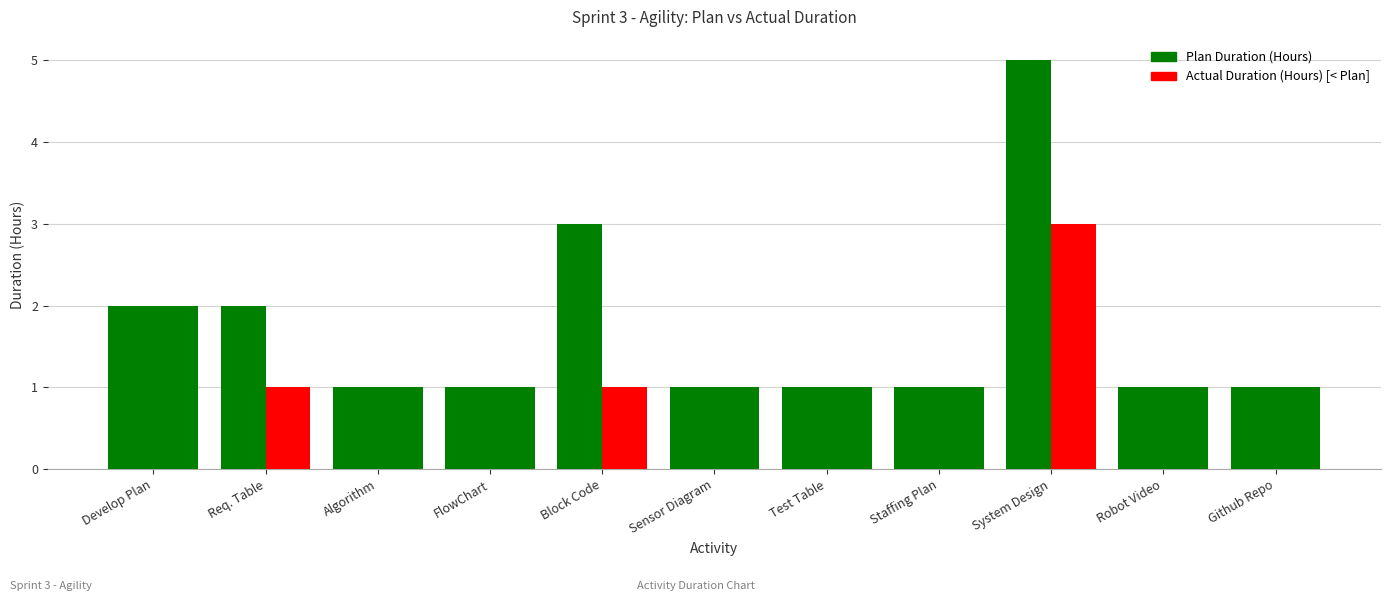

What is the greatest value displayed?

5